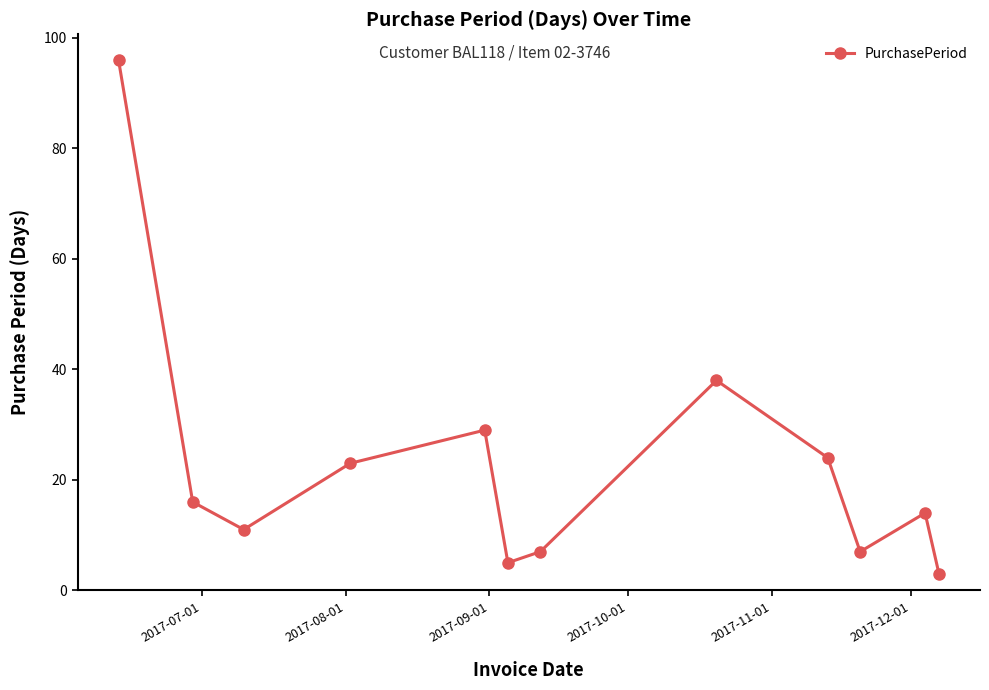

What is the maximum value shown in the chart?

96